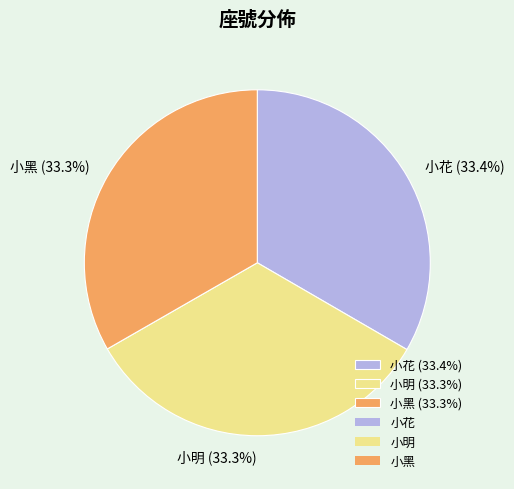

What is the total percentage of 小花 (33.4%) and 小黑 (33.3%)?

66.7%